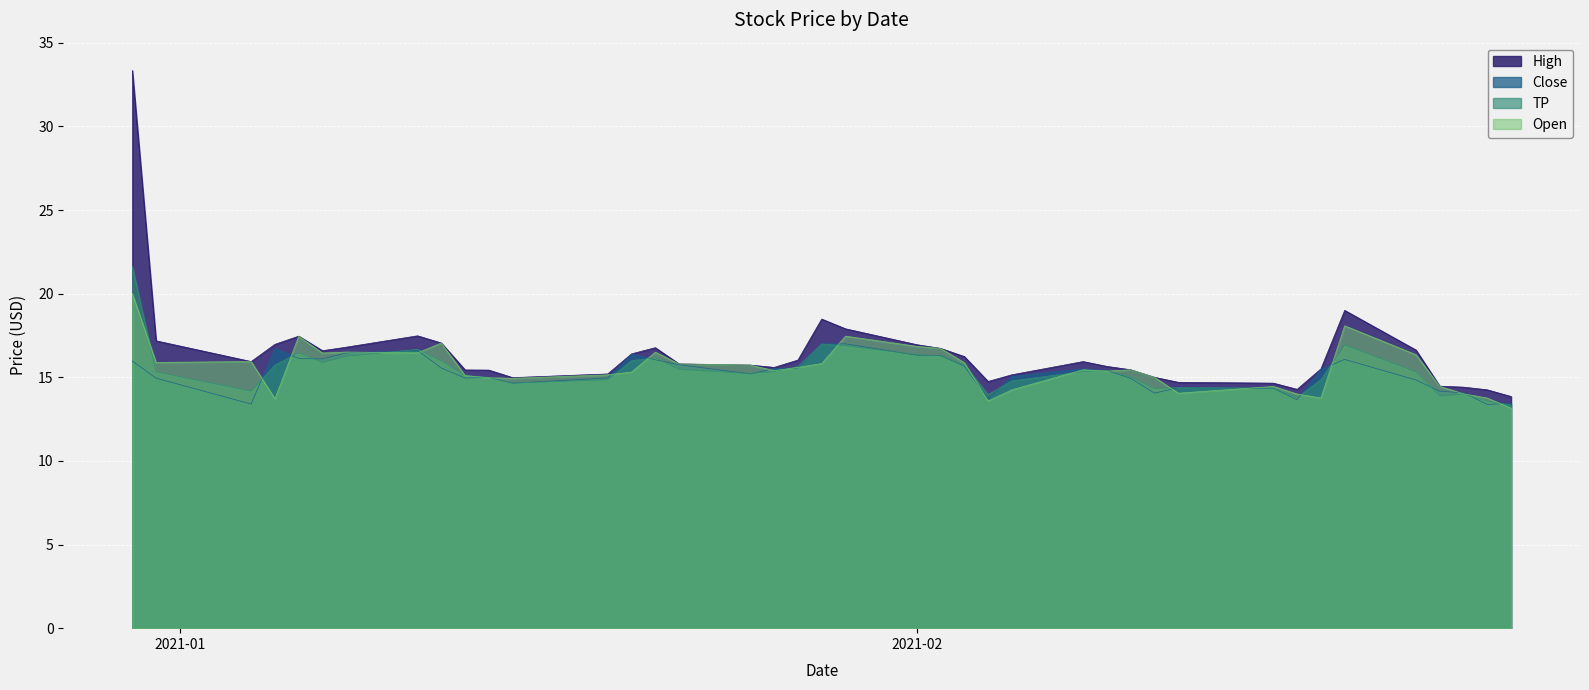

At how many categories does at least one series exceed 27?

1